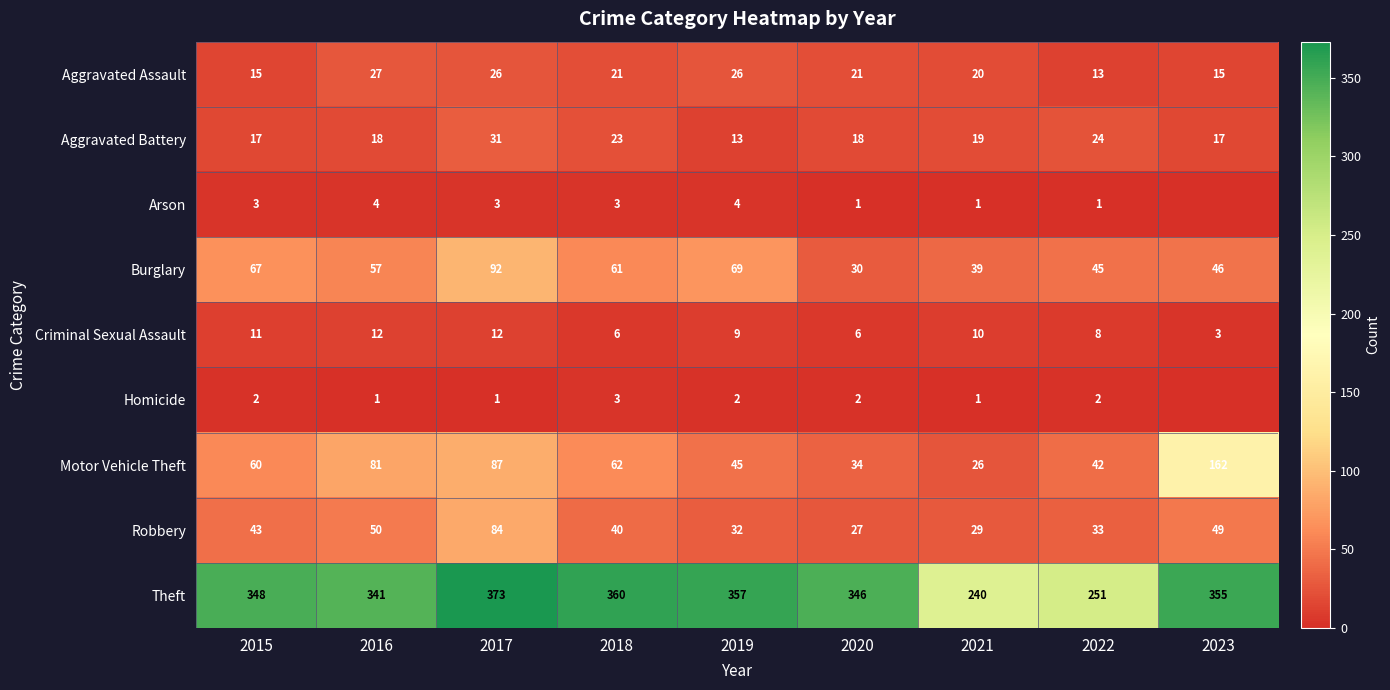

List the labels in order of Aggravated Battery value, largest first.

2017, 2022, 2018, 2021, 2016, 2020, 2015, 2023, 2019